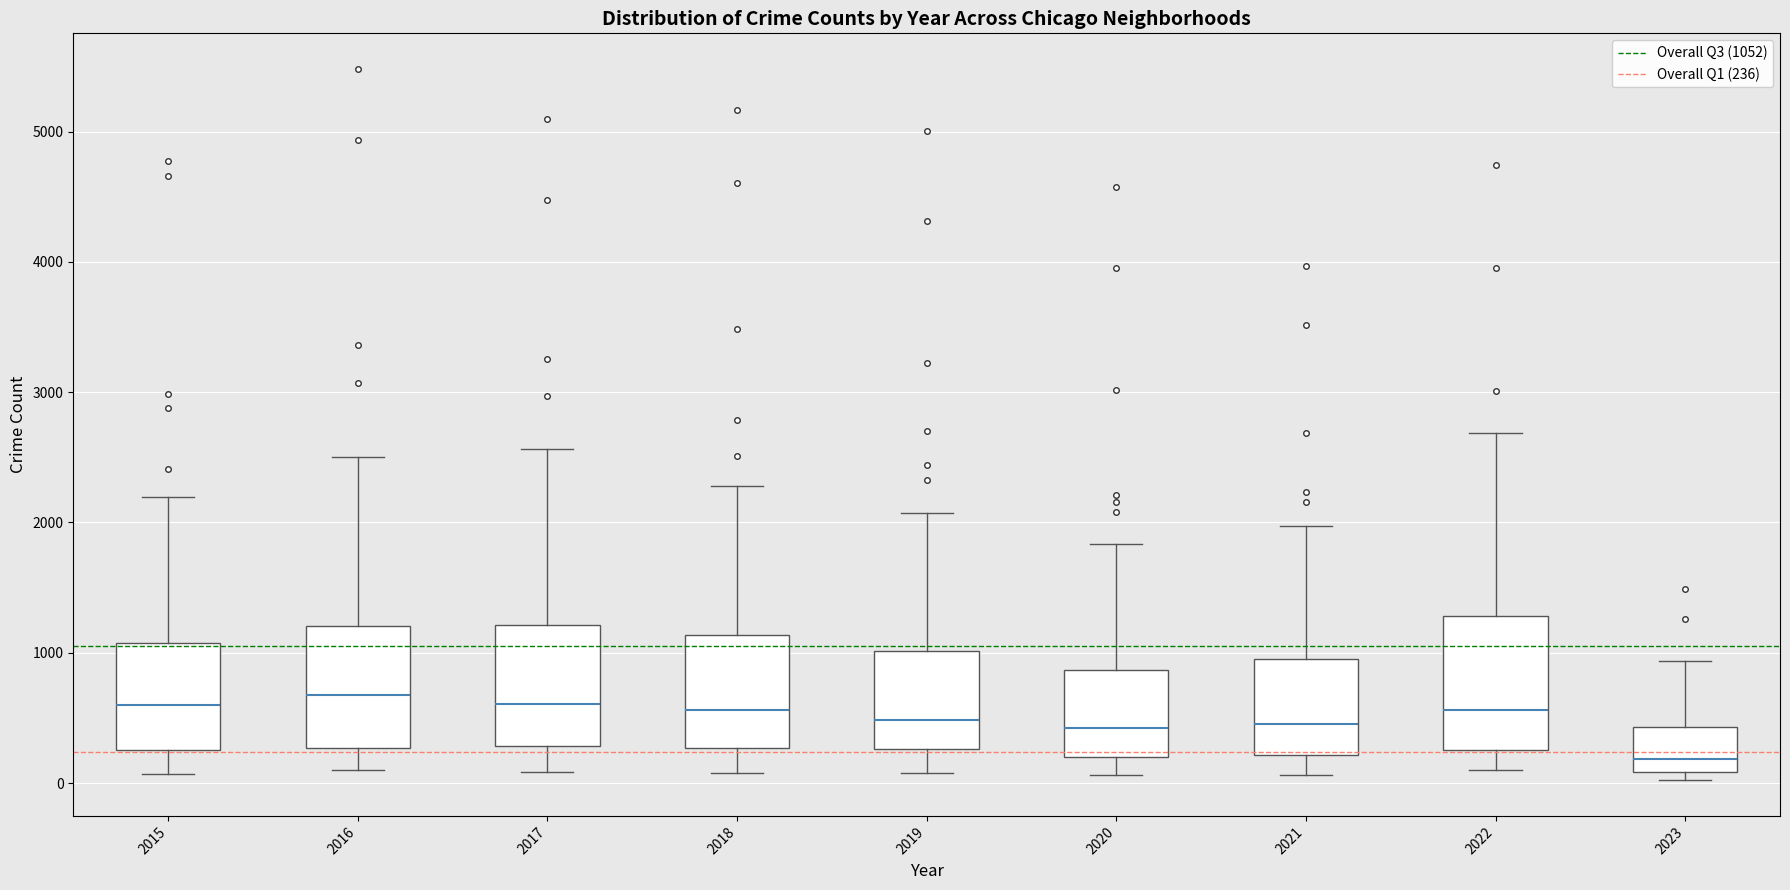

Reading left to right, read every box against the y-axis: the position of its median line, the range the box covers, and the ends of its whiskers. The values are not printed on the chart, so give them approximately, as read against the axis.

2015: median 600, box 300 to 1100, whiskers 100 to 2200
2016: median 700, box 300 to 1200, whiskers 100 to 2500
2017: median 600, box 300 to 1200, whiskers 100 to 2600
2018: median 600, box 300 to 1100, whiskers 100 to 2300
2019: median 500, box 300 to 1000, whiskers 100 to 2100
2020: median 400, box 200 to 900, whiskers 100 to 1800
2021: median 500, box 200 to 1000, whiskers 100 to 2000
2022: median 600, box 300 to 1300, whiskers 100 to 2700
2023: median 200, box 100 to 400, whiskers 0 to 900